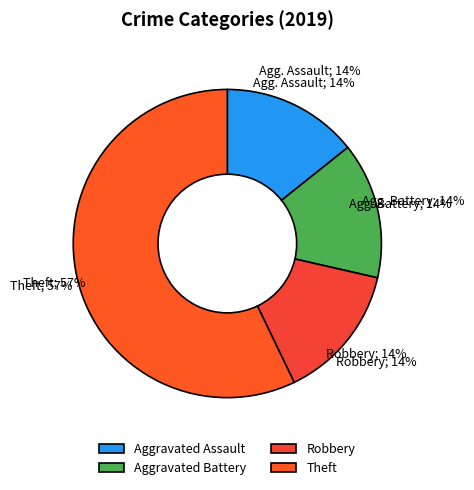

To the nearest percent, what is the average slice percentage?

25%